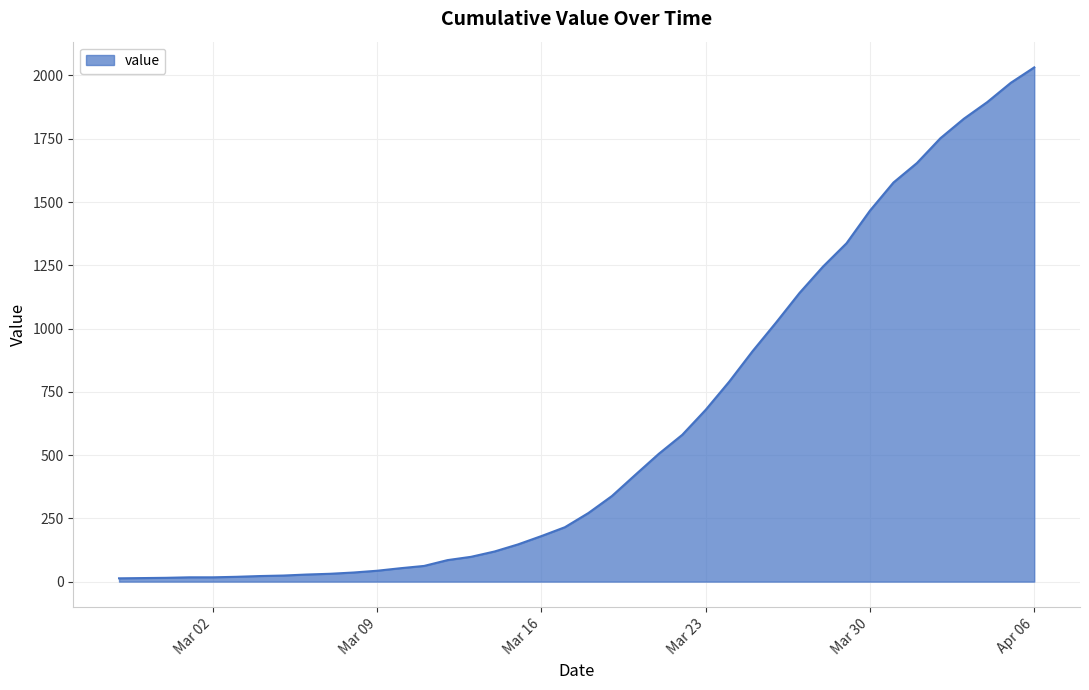

How many lines are shown in the chart?

1